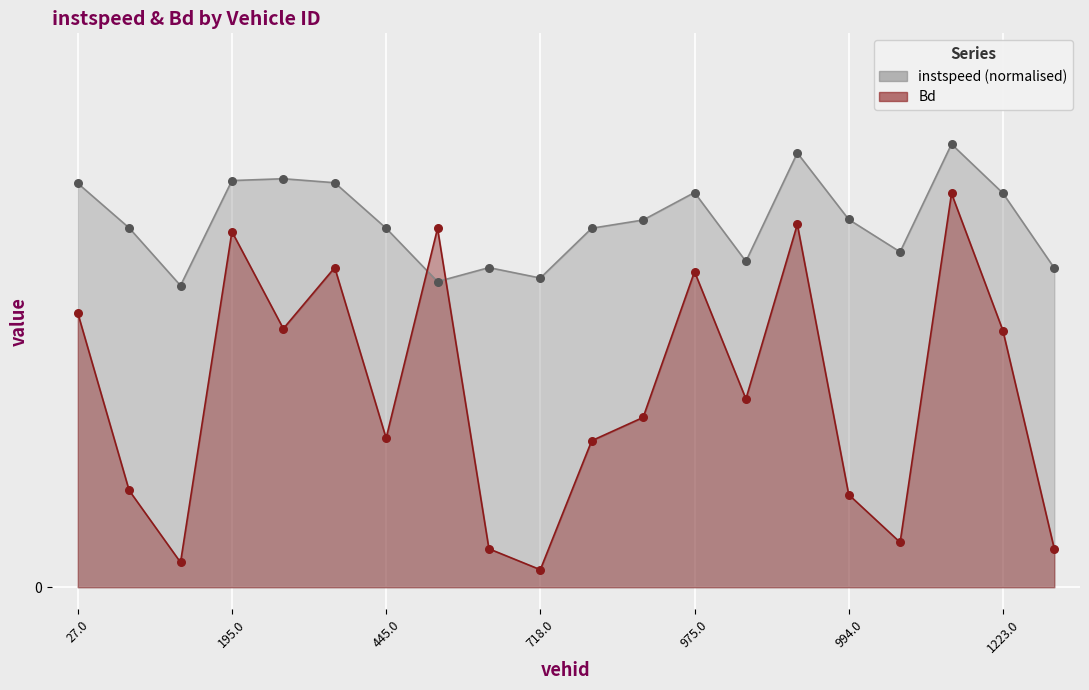

What is the total value across all series at 195.0?

1.7